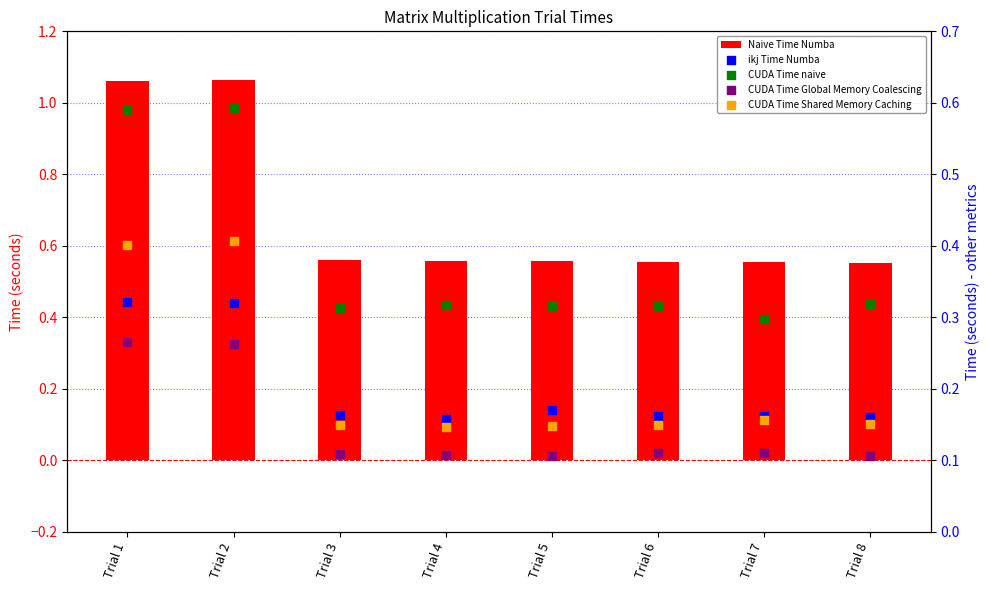

Which series has the widest spread of Y values?

Naive Time Numba